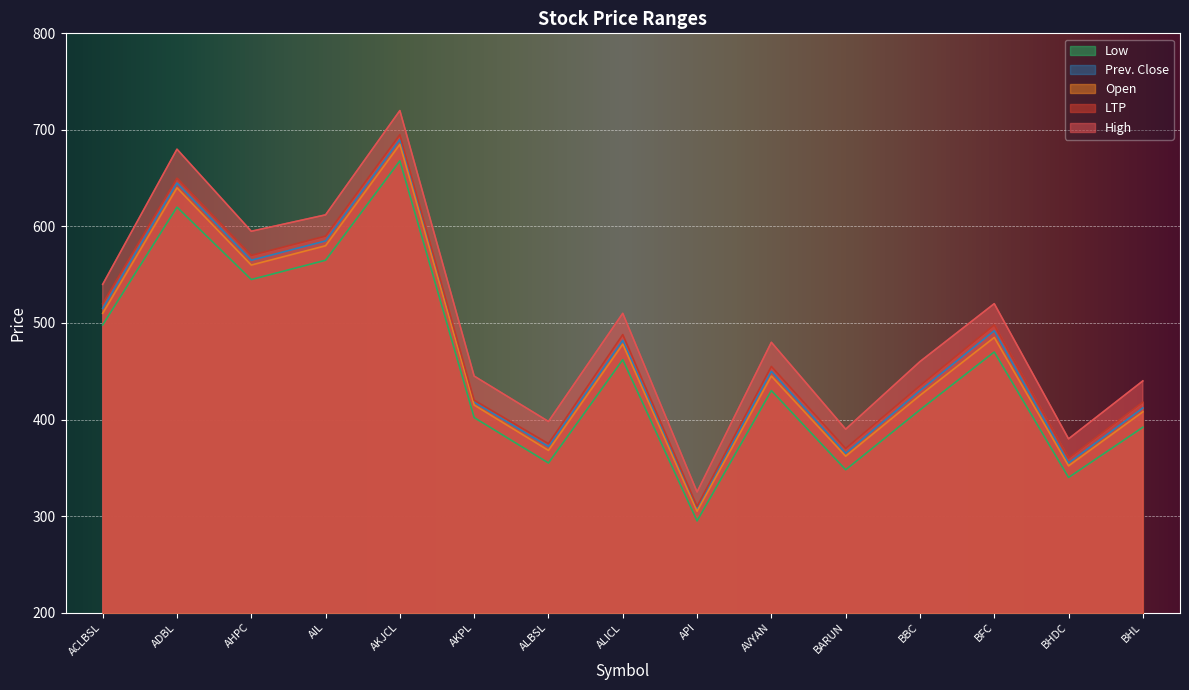

What is the spread (max minus min) of values at BFC?

50